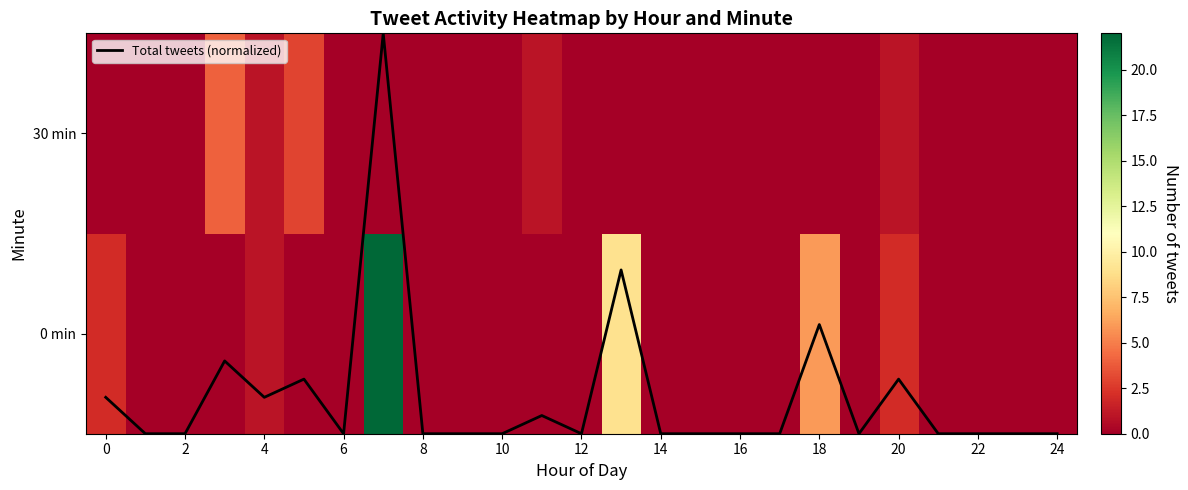

How many data points in Total tweets (normalized) are less than 0?

22